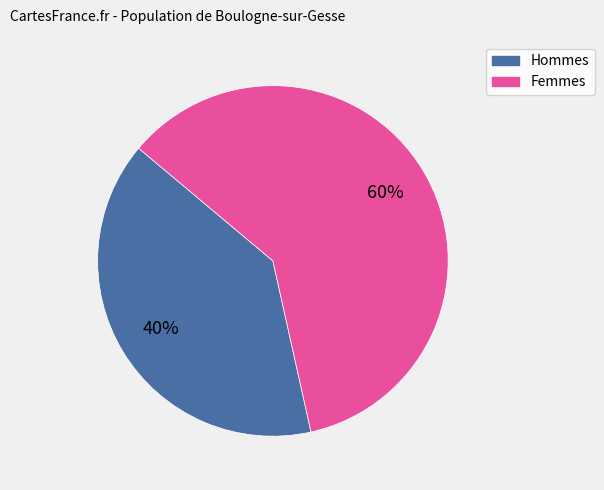

To the nearest percent, what is the average slice percentage?

50%